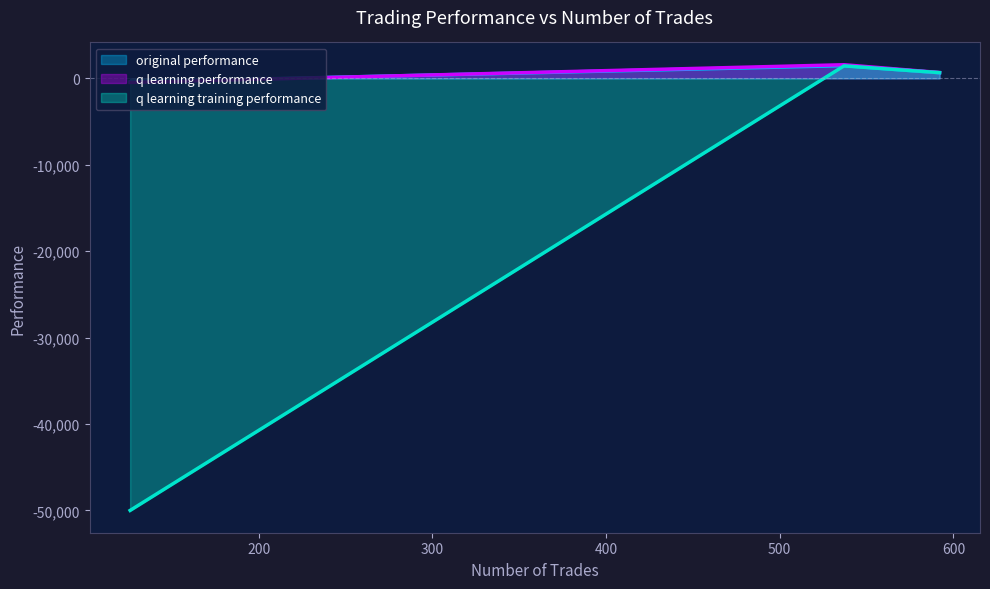

The q learning training performance series shows -50000.0 at 126. True or false?

True